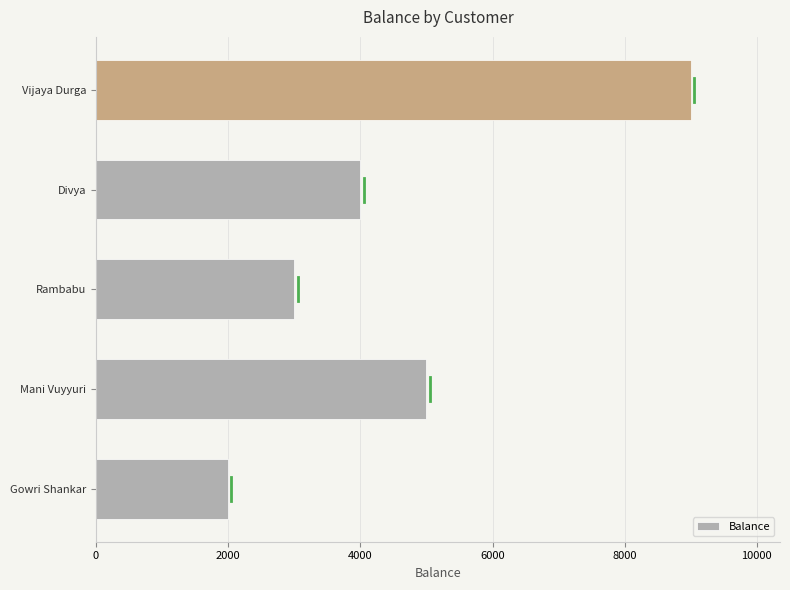

What is the average value?

4600